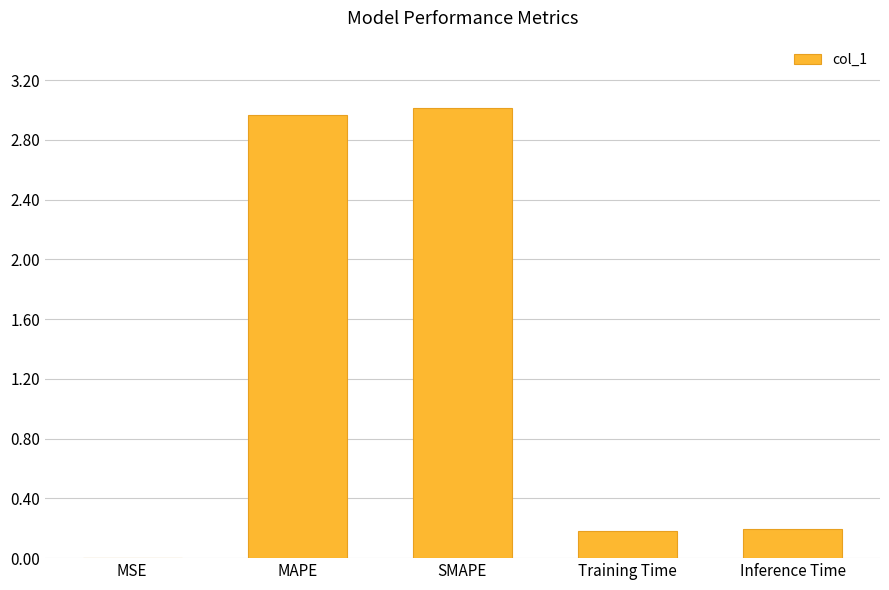

How many series are shown in this chart?

1